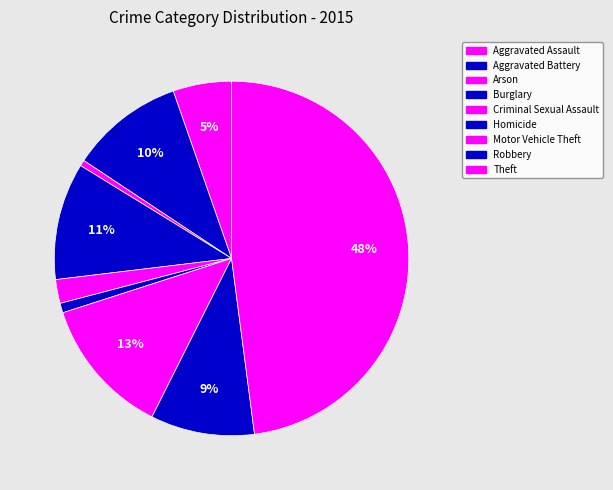

Which slice is the smallest?

Arson